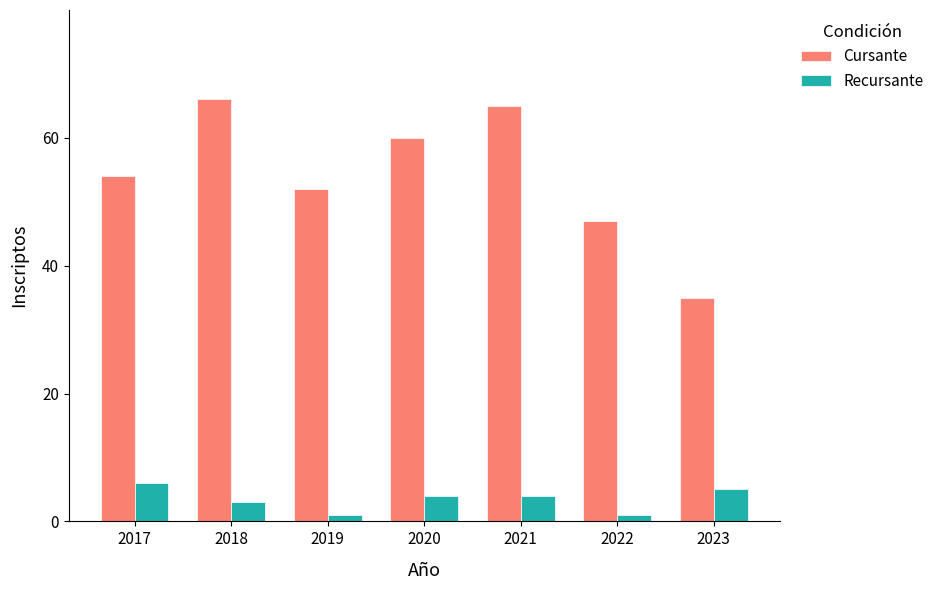

Read the Recursante value at 2021.

4